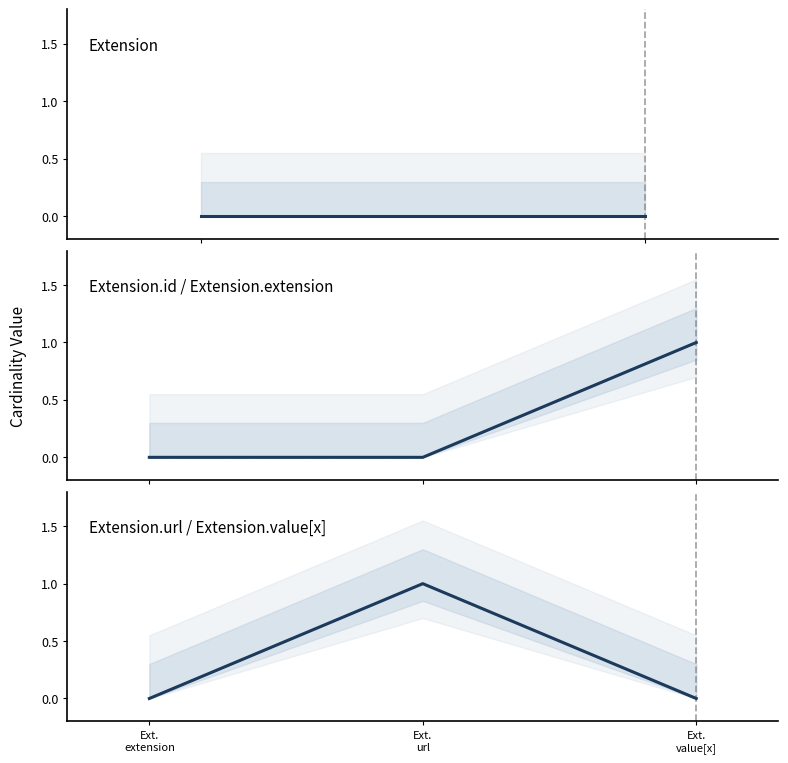

What is the greatest value displayed?

1